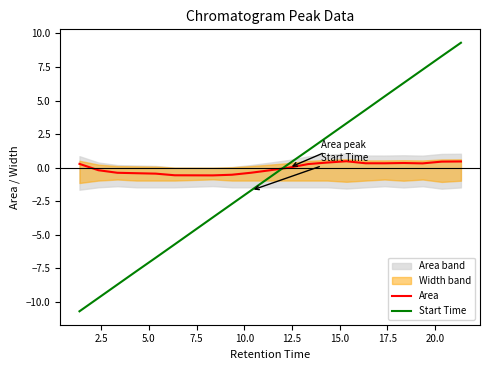

Does the chart display data point markers on the line(s)?

No